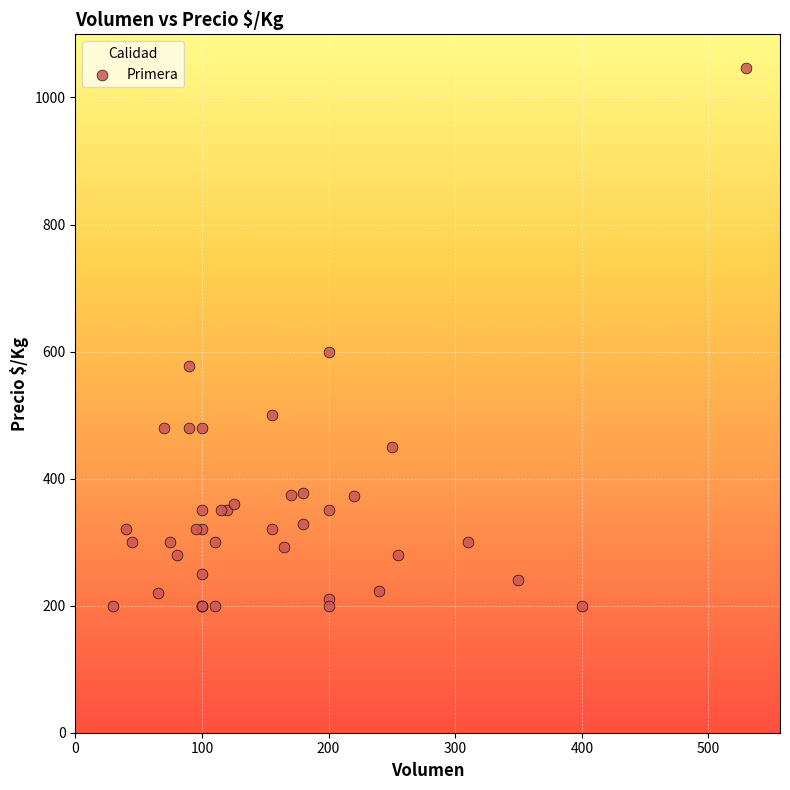

What Y value in the scatter plot is closest to 623?

600